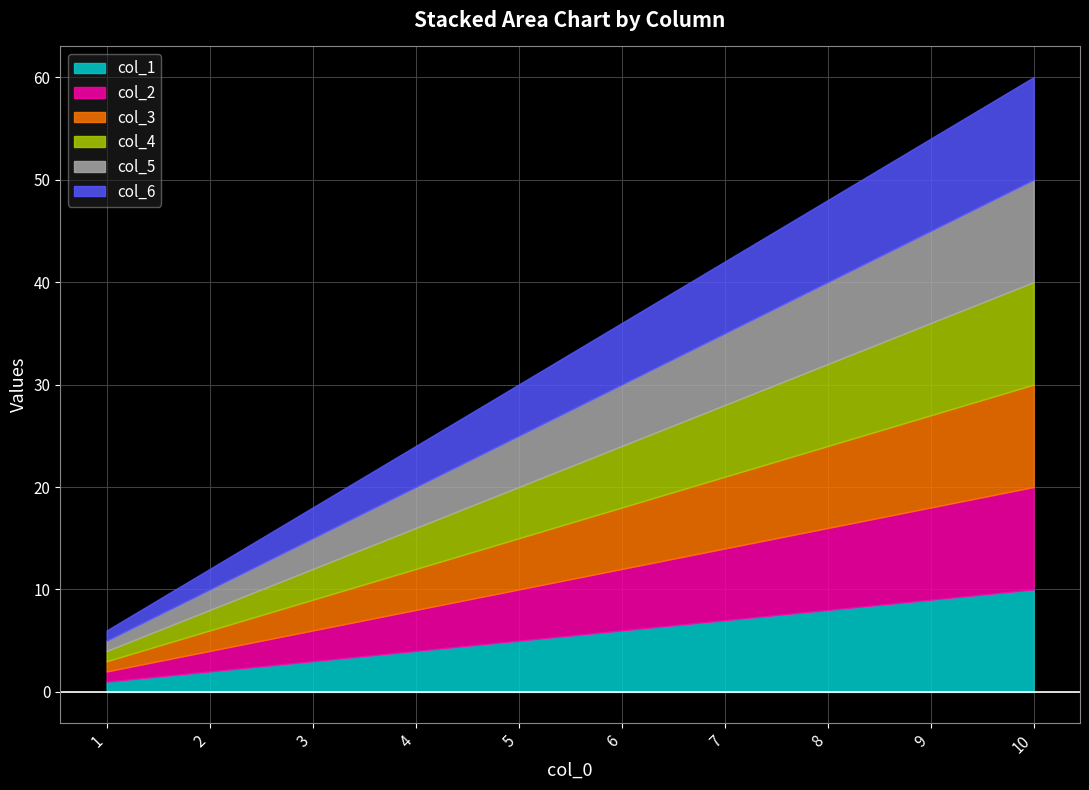

What is the smallest value displayed?

1